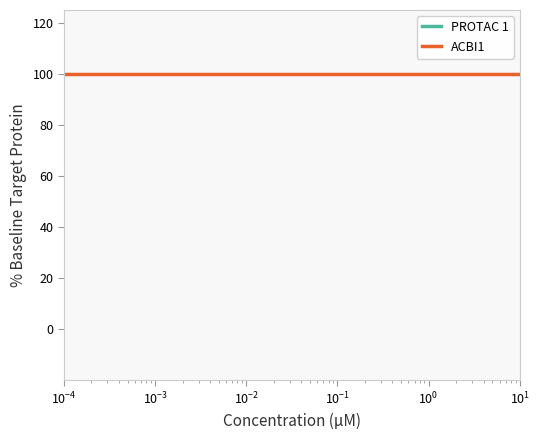

Reading left to right, what are all the values shown in this chart?

PROTAC 1: 278.0	297.0	315.4	324.3	316.0	295.7	283.8	267.4	223.5	181.2	189.7	247.5	296.3	288.8	237.1	179.0	142.5
ACBI1: 100.0	100.0	100.0	100.0	100.0	100.0	100.0	100.0	100.0	100.0	100.0	100.0	100.0	100.0	100.0	100.0	100.0